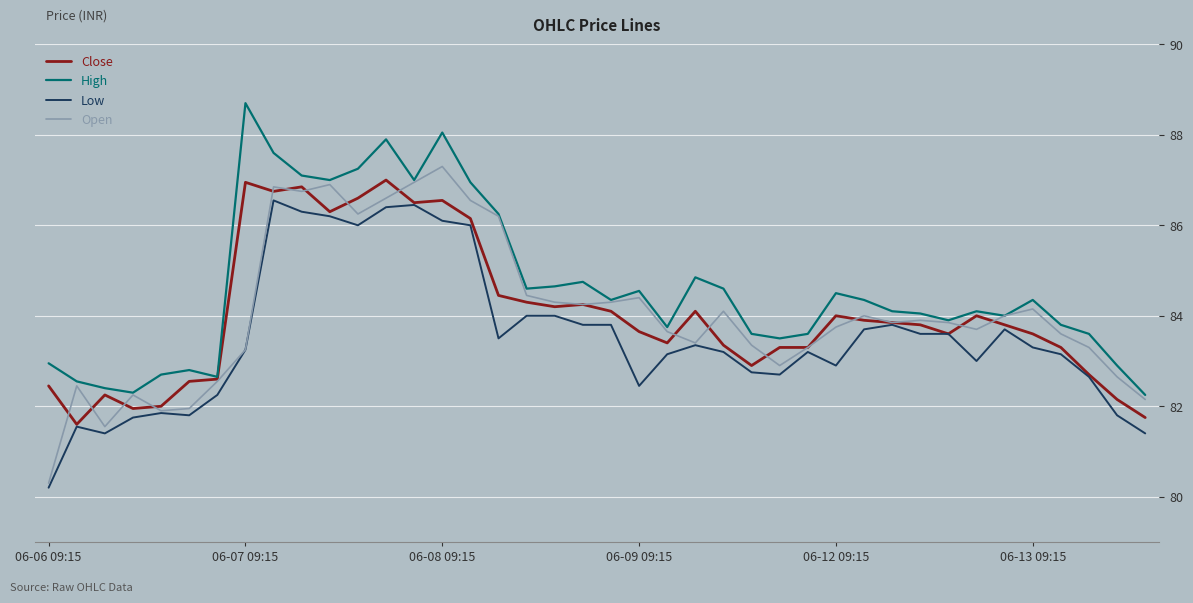

Which series has the largest total across all categories?

High